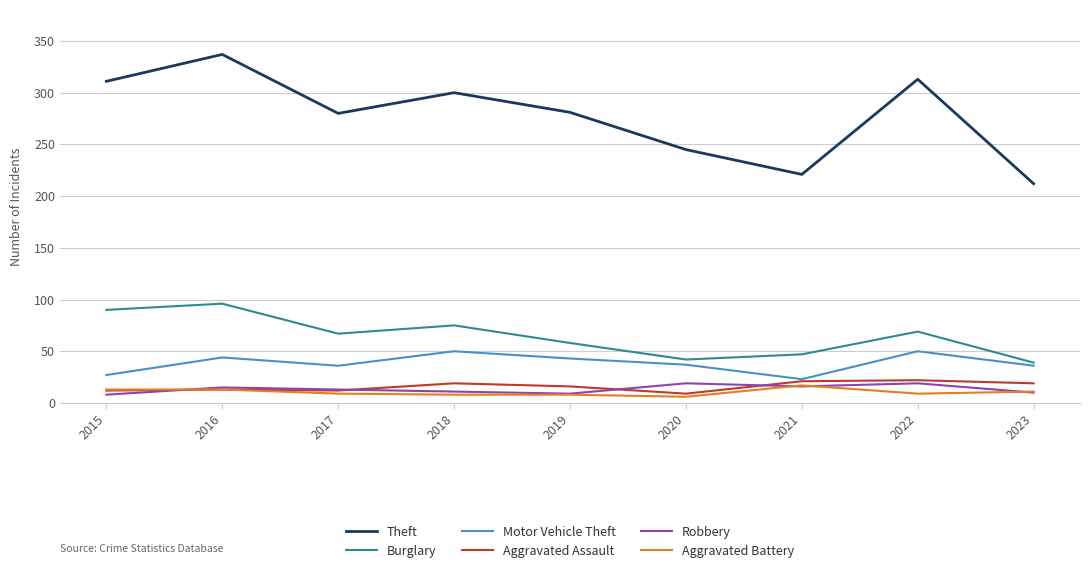

True or false: Burglary has more than 2 points higher than both neighbors.

True